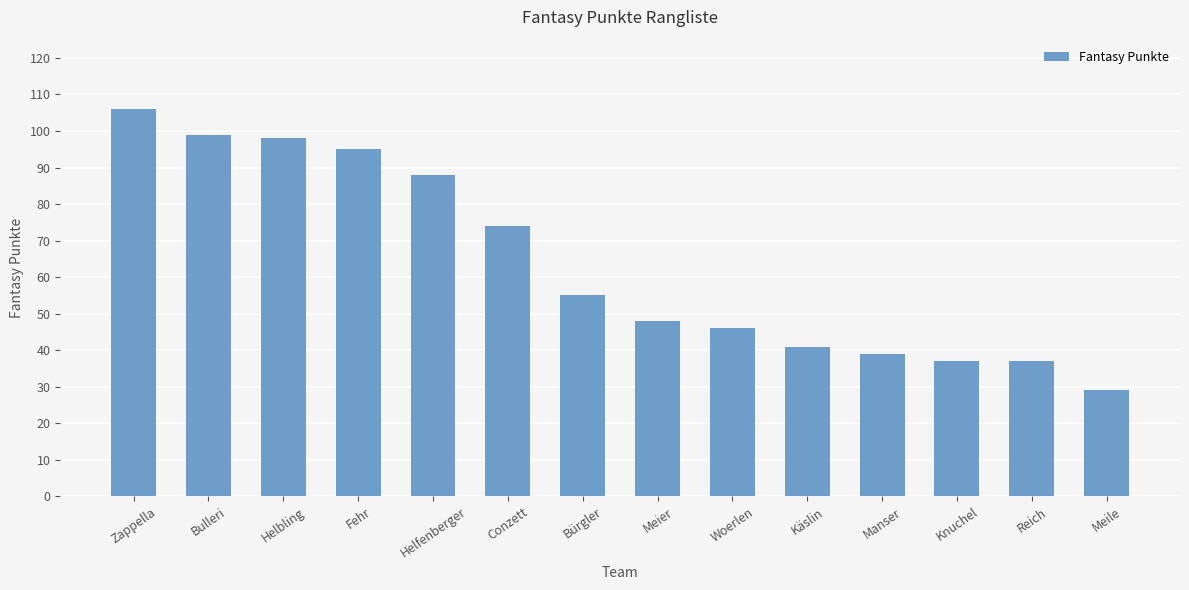

What is the change in value from Fehr to Käslin?

-54